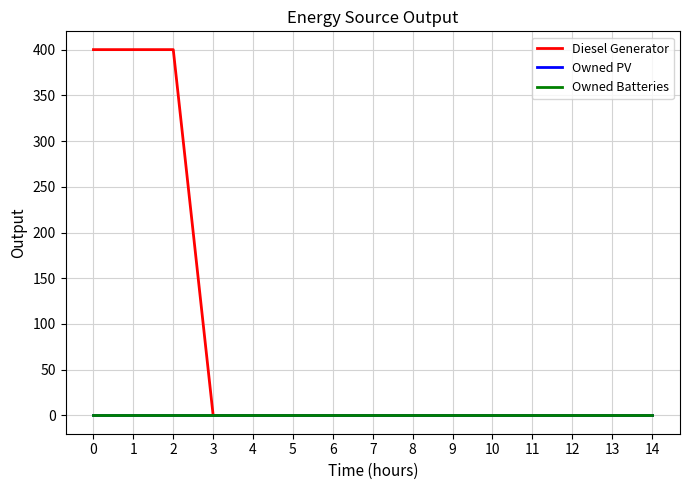

The Diesel Generator series shows -137 at 9. True or false?

False